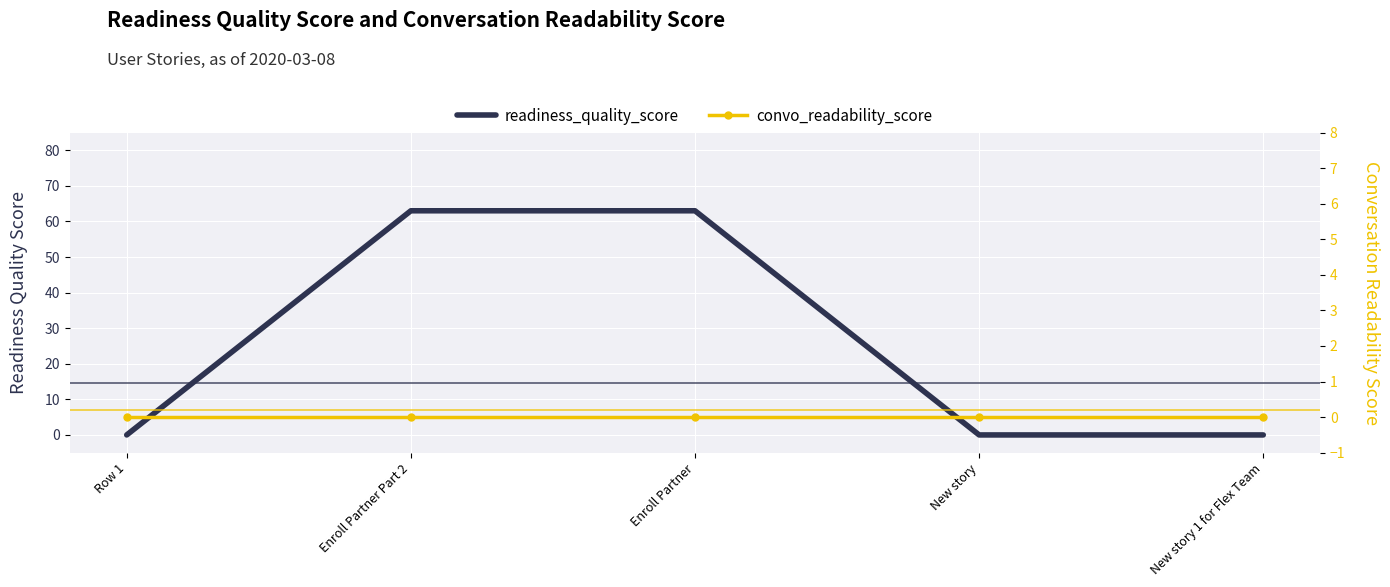

Rank the categories by readiness_quality_score value from lowest to highest.

Row 1, New story, New story 1 for Flex Team, Enroll Partner Part 2, Enroll Partner